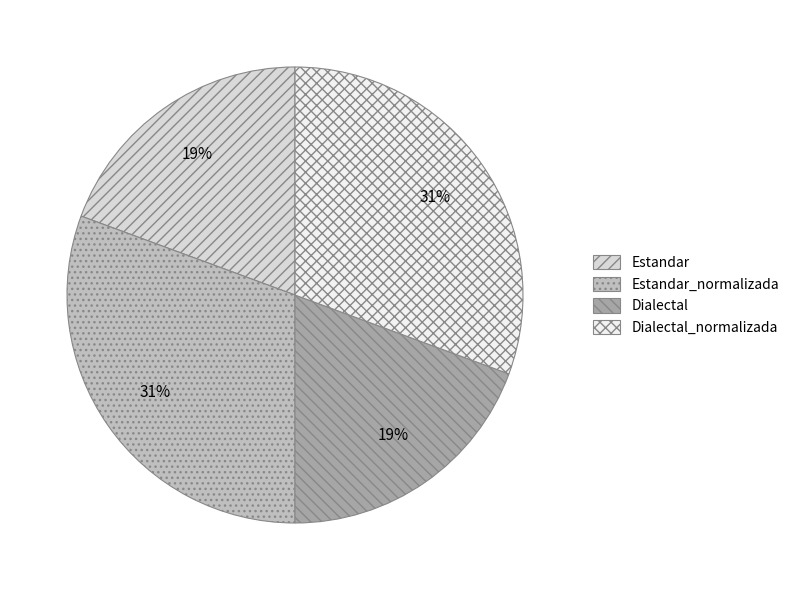

Which has a higher value, Estandar or Estandar_normalizada?

Estandar_normalizada